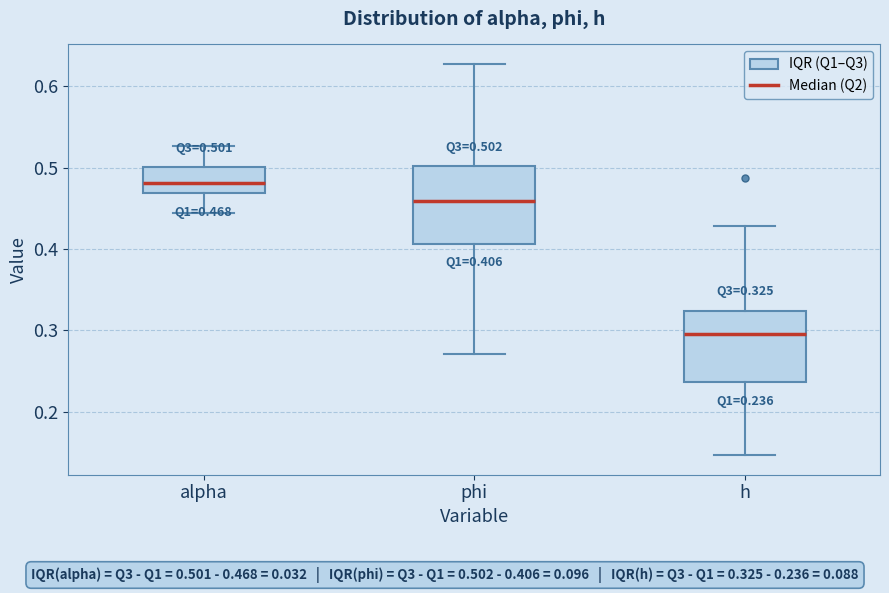

Which box's median line is the lowest?

h